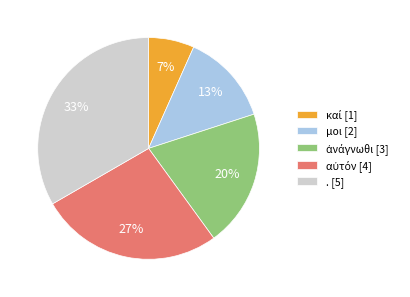

Do μοι [2] and . [5] together represent more than half of the pie?

No